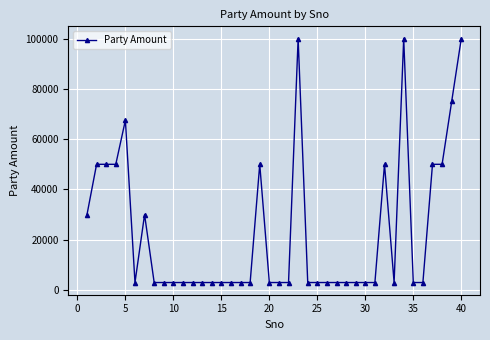

What is the smallest value displayed?

3000